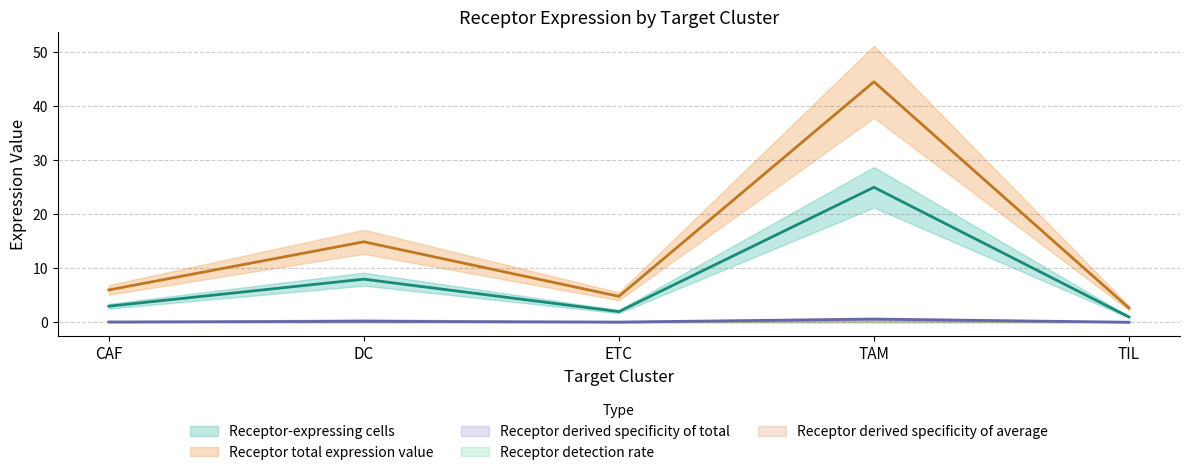

Between CAF and DC, which series saw the biggest shift?

Receptor total expression value